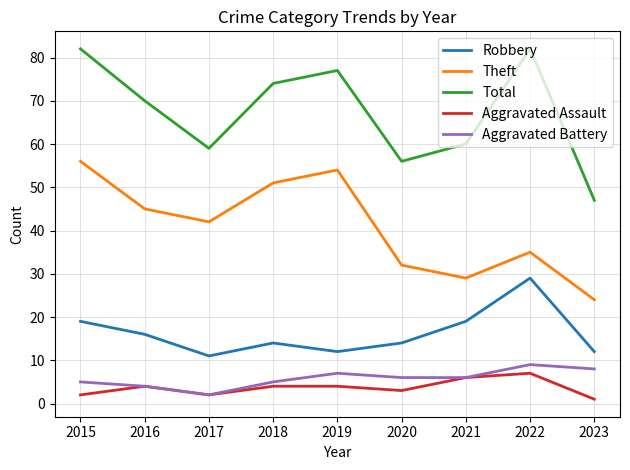

Which label corresponds to the smallest value in the chart?

2023